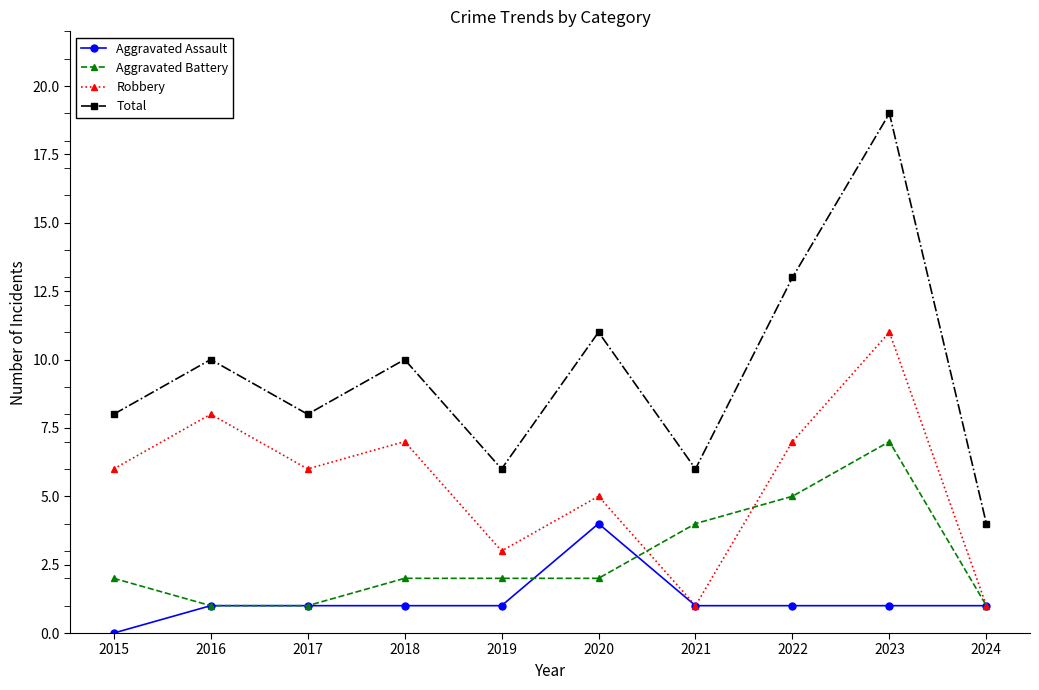

Which series has the largest total across all categories?

Total